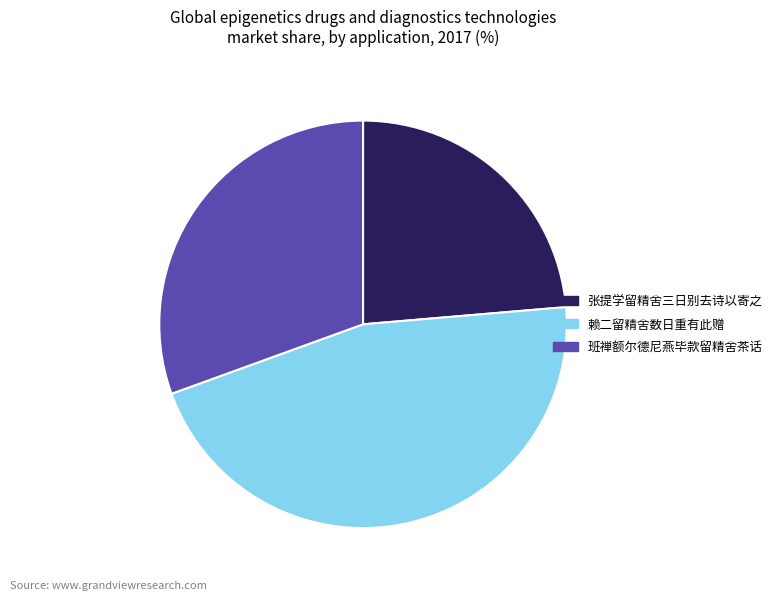

Is 班禅额尔德尼燕毕款留精舍茶话 the majority of the pie?

No